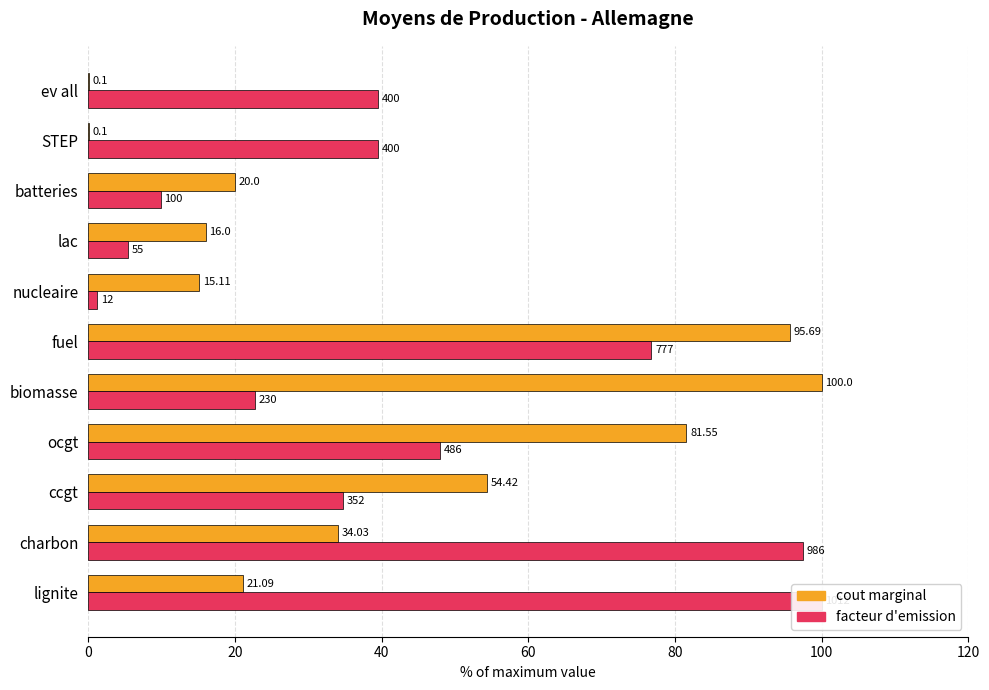

Reading right to left, what are all the values shown in this chart?

cout marginal: 0.1	0.1	20.0	16.0	15.1	95.7	100.0	81.5	54.4	34.0	21.1
facteur d emission: 39.5	39.5	9.9	5.4	1.2	76.8	22.7	48.0	34.8	97.4	100.0